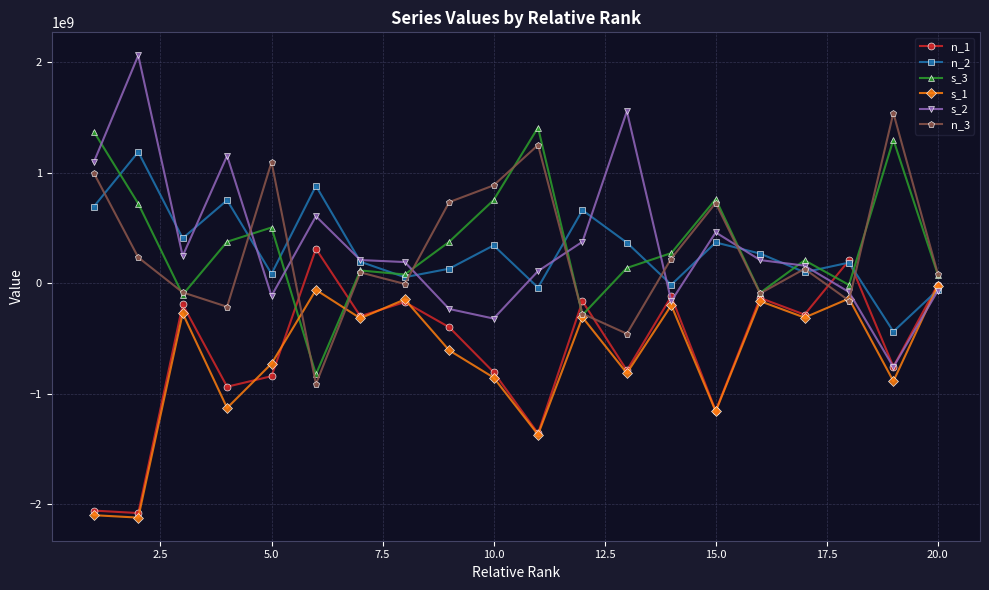

True or false: n_3 has more than 2 points higher than both neighbors.

True